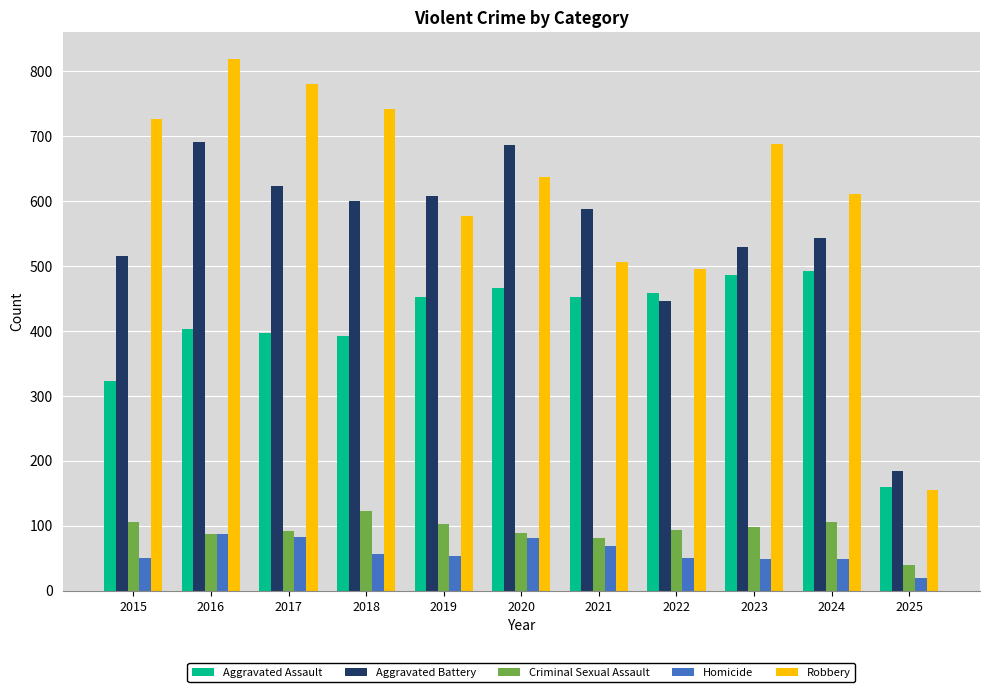

What are all the series names shown in the legend?

Aggravated Assault, Aggravated Battery, Criminal Sexual Assault, Homicide, Robbery